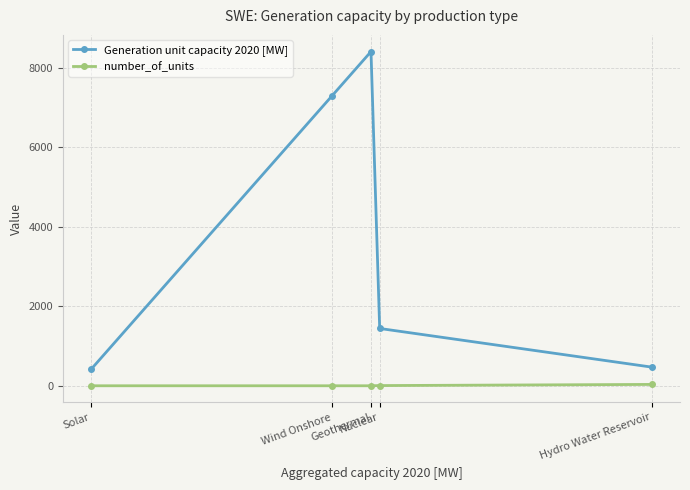

What is the maximum value shown in the chart?

8408.0